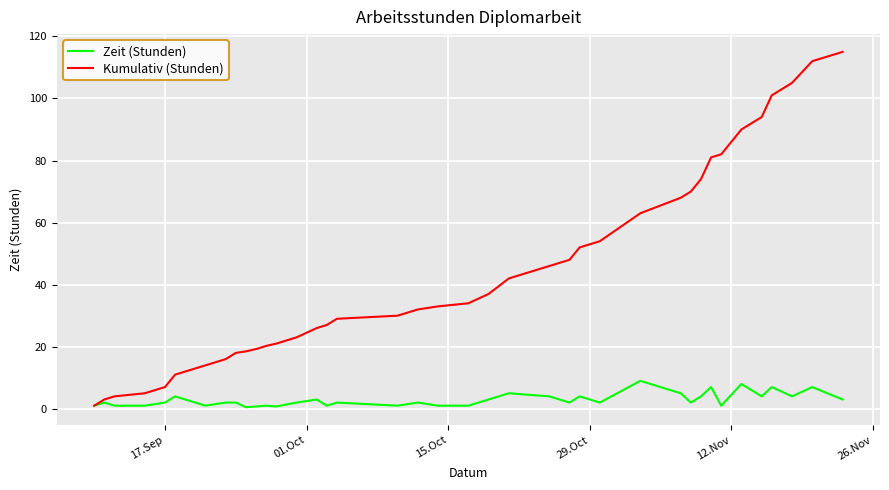

Which series has the largest range (max minus min)?

Kumulativ (Stunden)